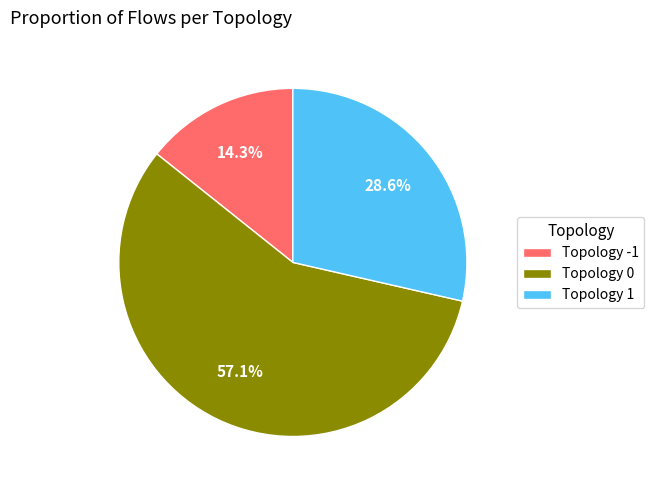

What is the ratio of the value at Topology 0 to the value at Topology 1?

2.0